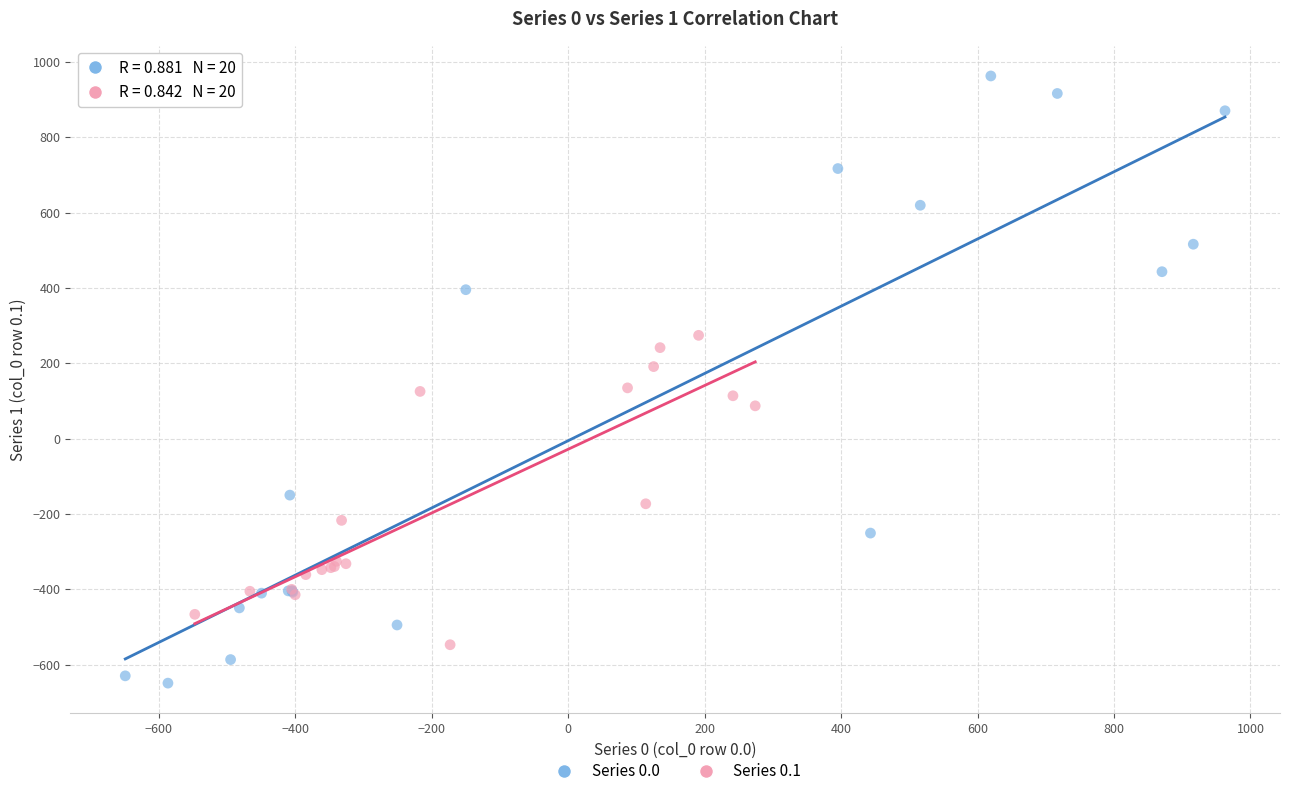

Which series has the widest spread of Y values?

Series 0.0